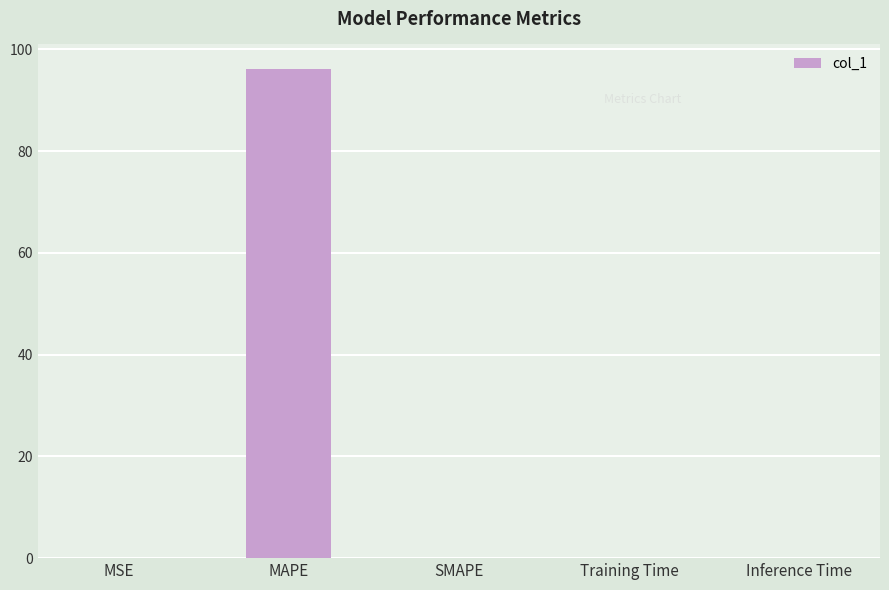

At which category does the chart reach its peak across all series?

MAPE